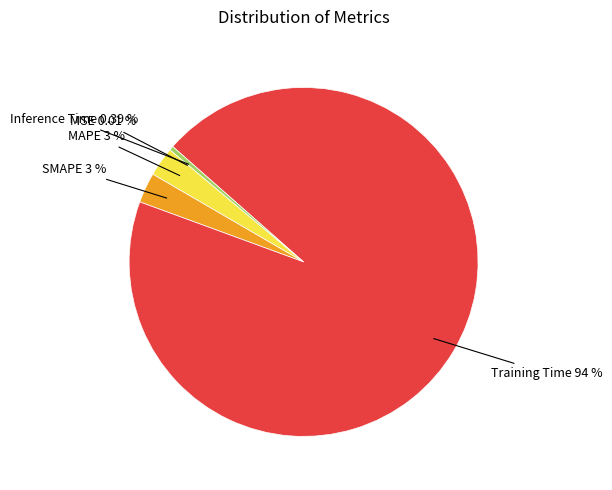

Is there a majority slice in this chart?

Yes